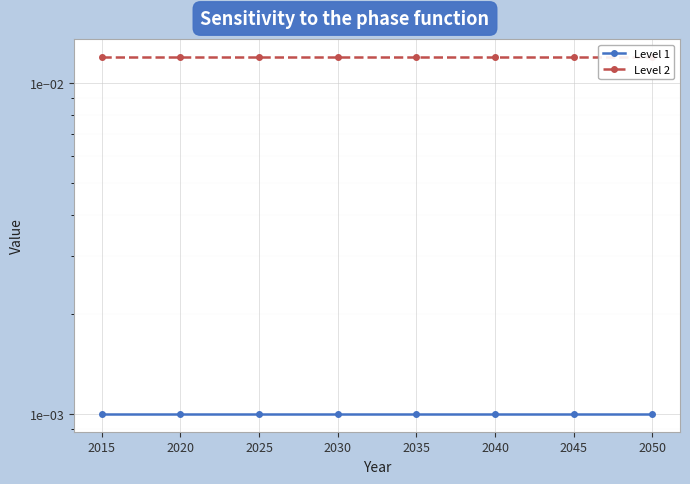

Which has a higher value, 2025 or 2040?

2025